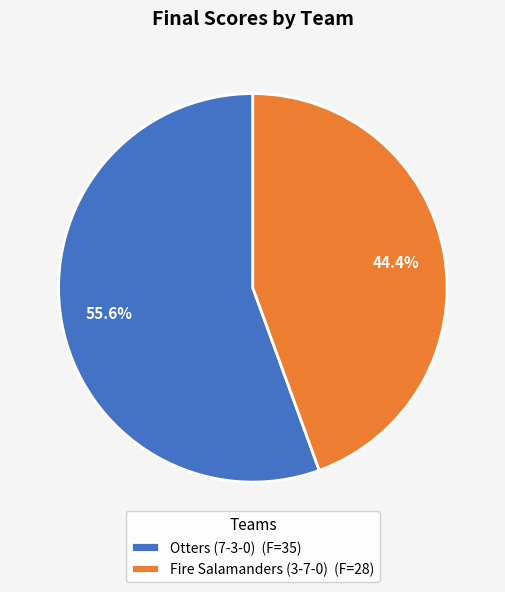

How many slices are in this pie chart?

2